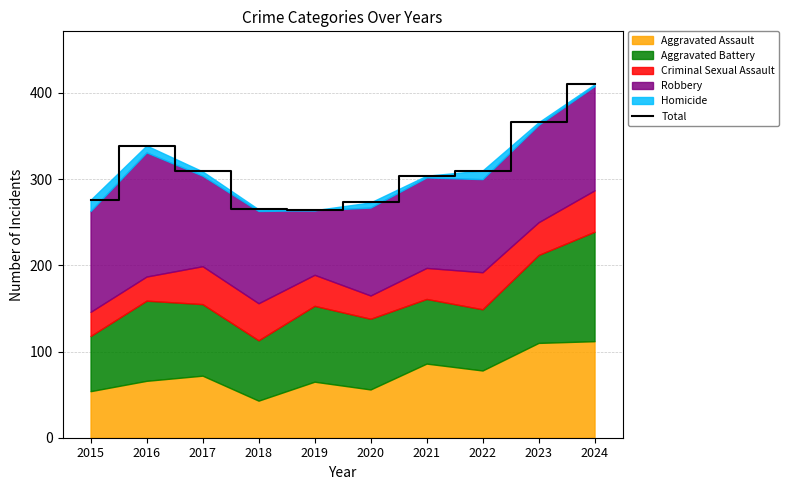

What is the ratio of the value at 2020 to the value at 2016?

0.8